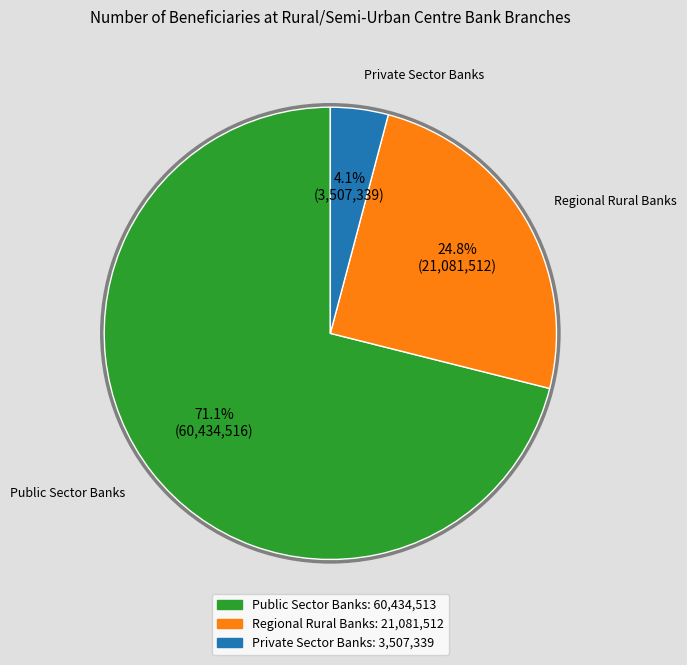

Is there any slice that represents more than half of the pie?

Yes